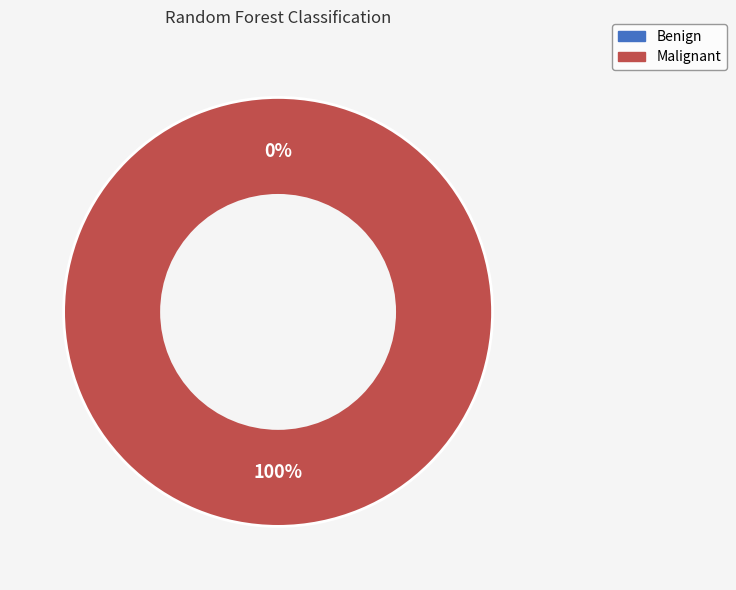

The Malignant slice represents 99% of the pie. True or false?

False